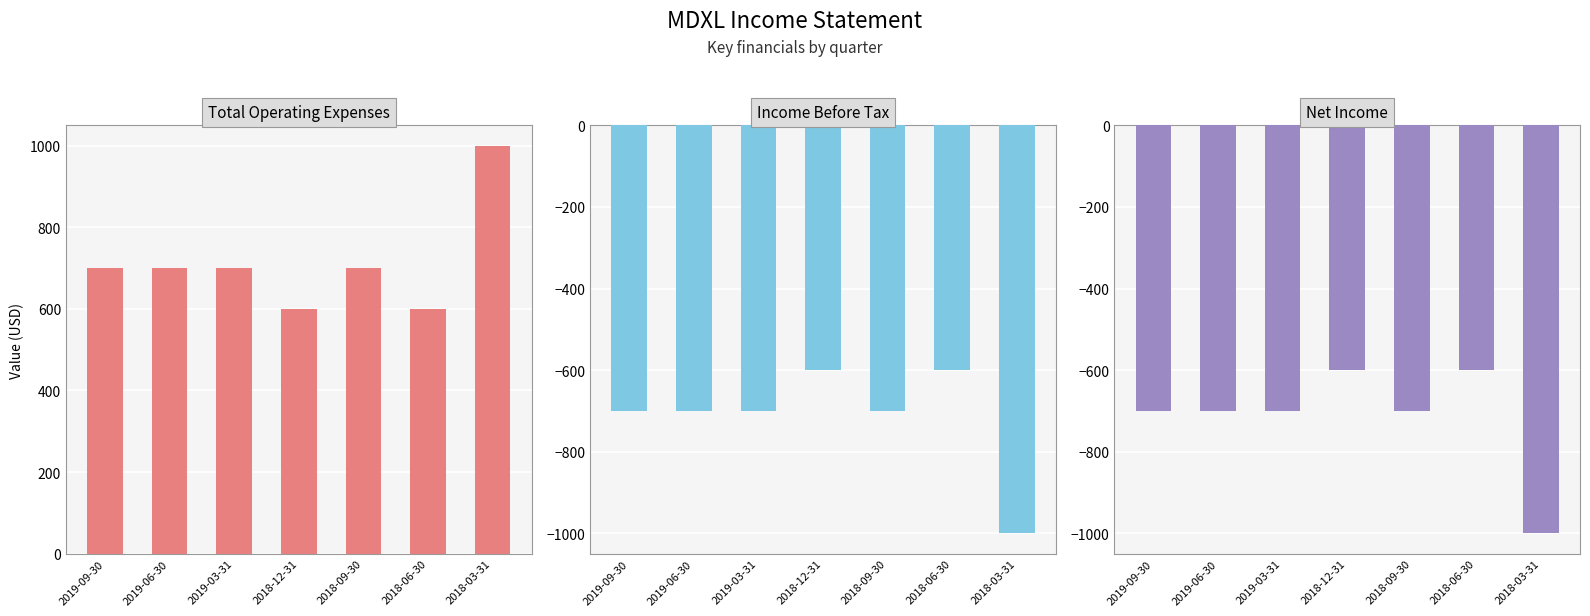

At which category does the chart reach its peak across all series?

2018-03-31